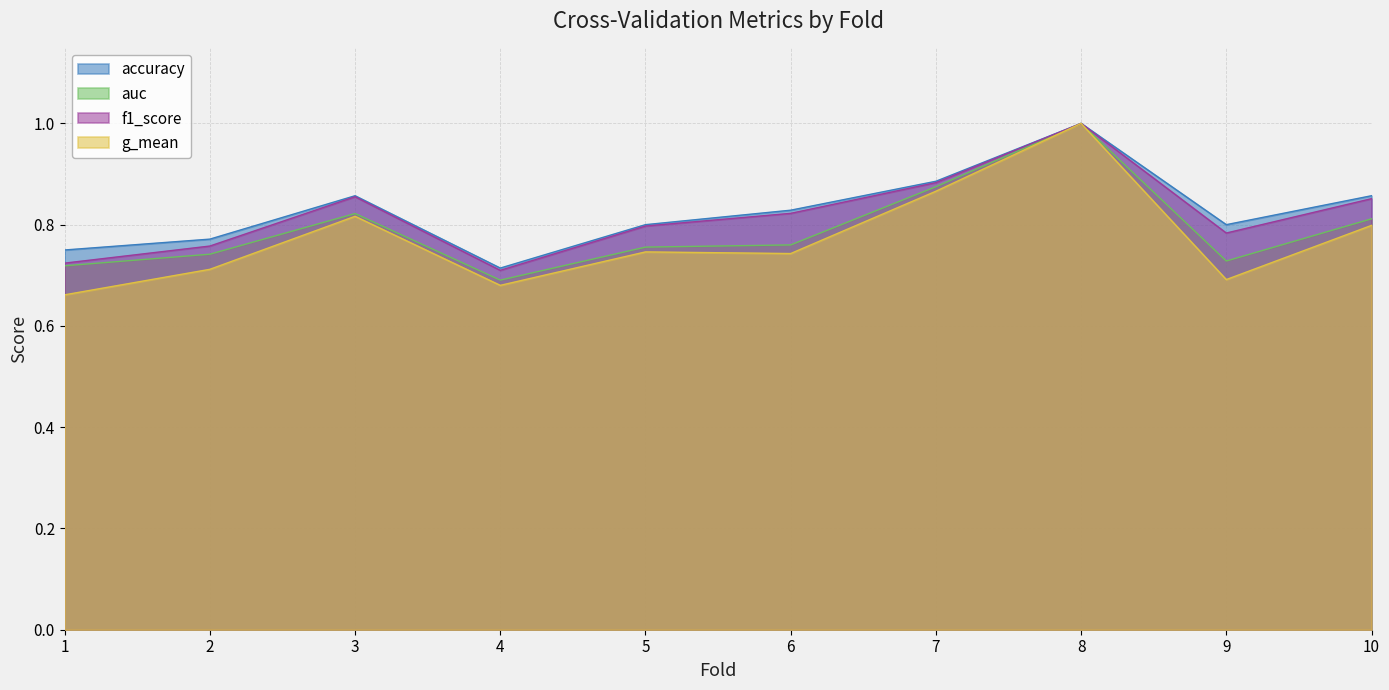

What is the approximate value of auc at 6?

0.8